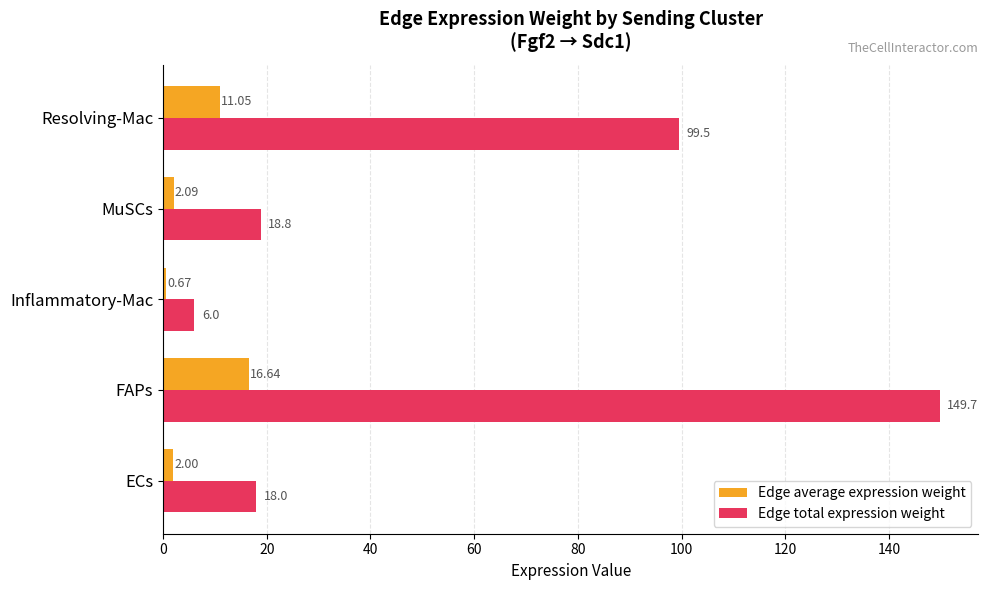

List the labels in order of Edge average expression weight value, smallest first.

Inflammatory-Mac, ECs, MuSCs, Resolving-Mac, FAPs